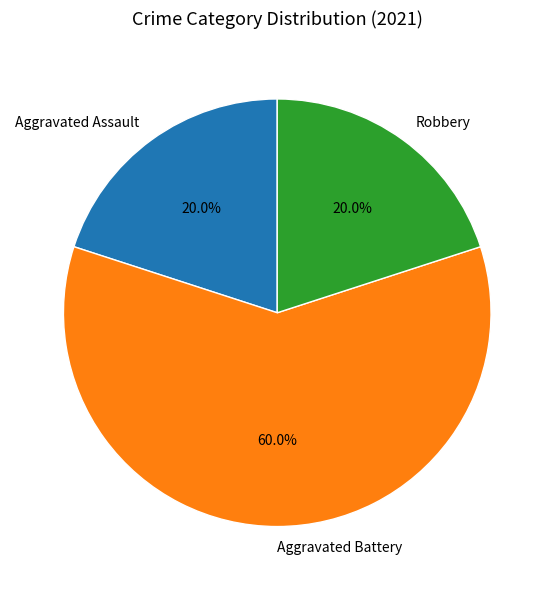

Count the number of slices in the pie.

3